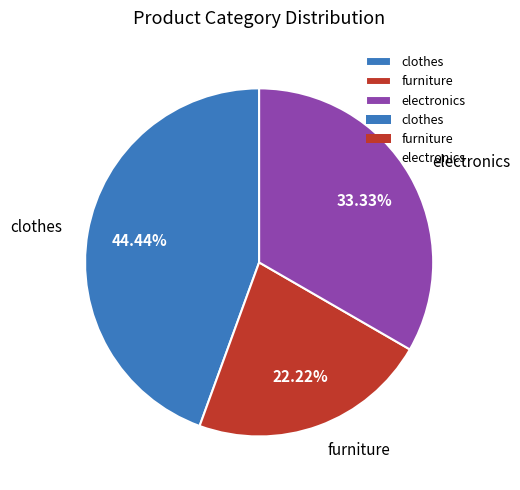

What percentage do furniture and clothes together represent?

66.7%